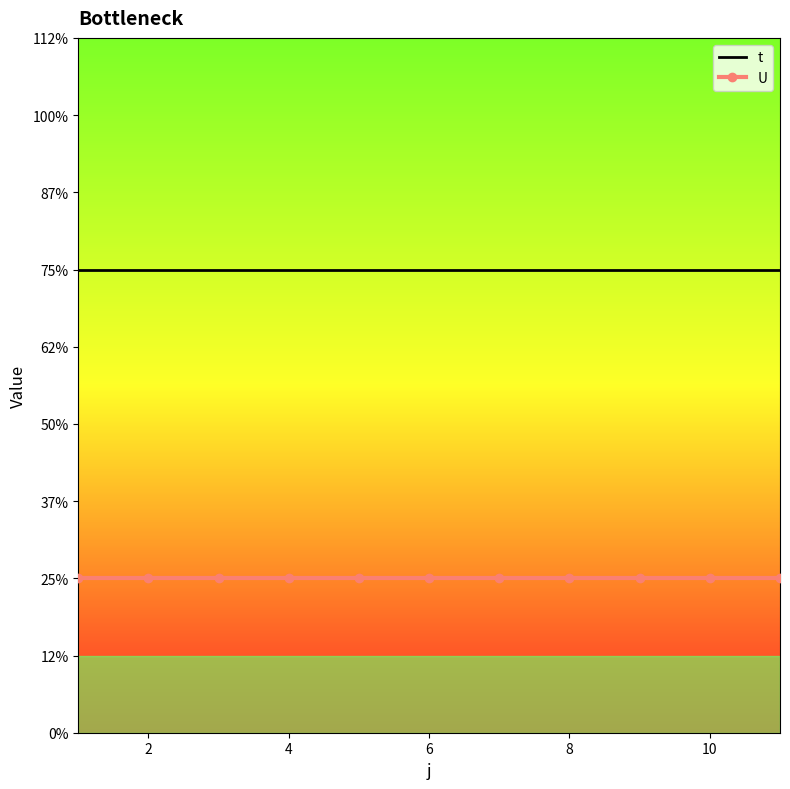

What are all the series names shown in the legend?

t, U